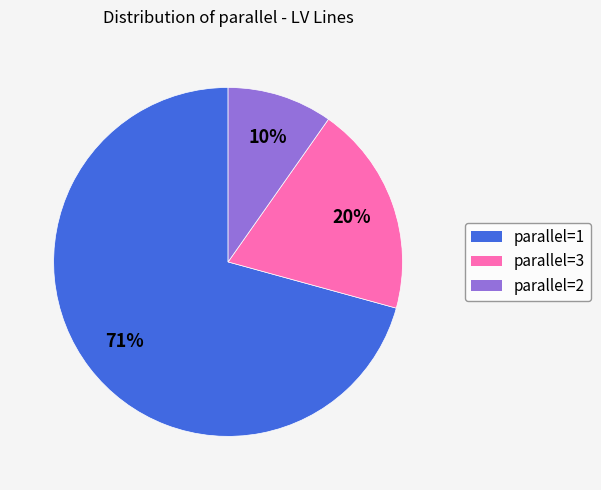

Is there any slice that represents more than half of the pie?

Yes